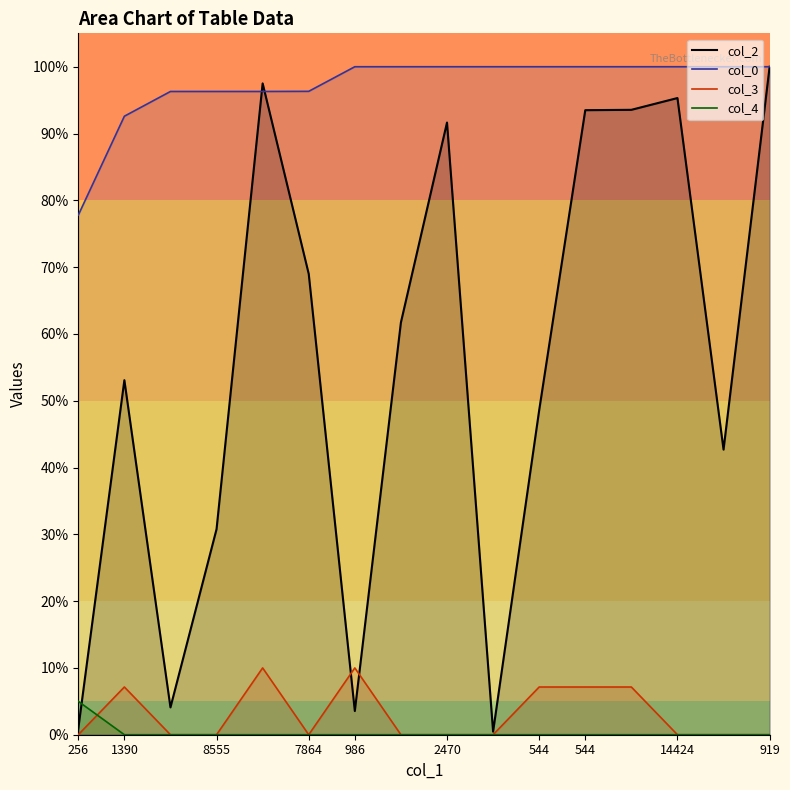

After their last crossing, which series has the higher values: col_2 or col_0?

col_0